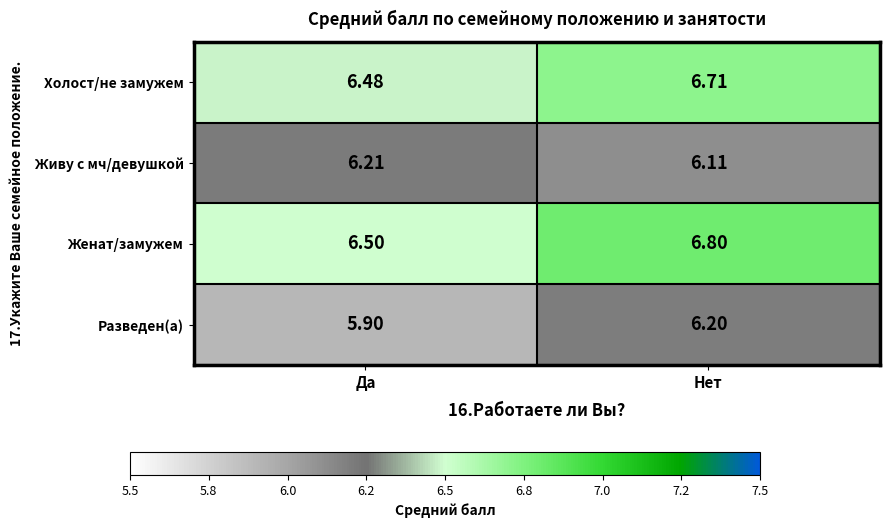

Rank the categories by Холост/не замужем value from lowest to highest.

Да, Нет